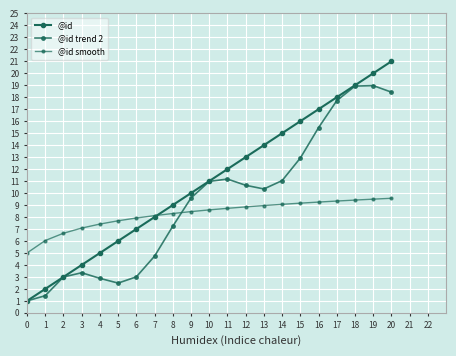

Is this an area chart (filled region under the line)?

No